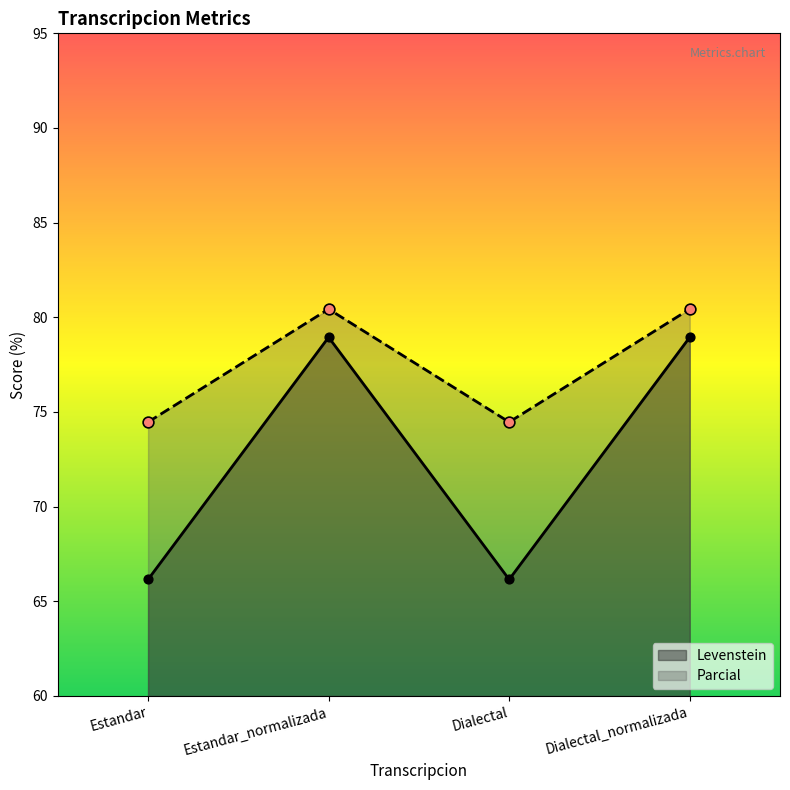

What is the total value across all series at Estandar?

140.6